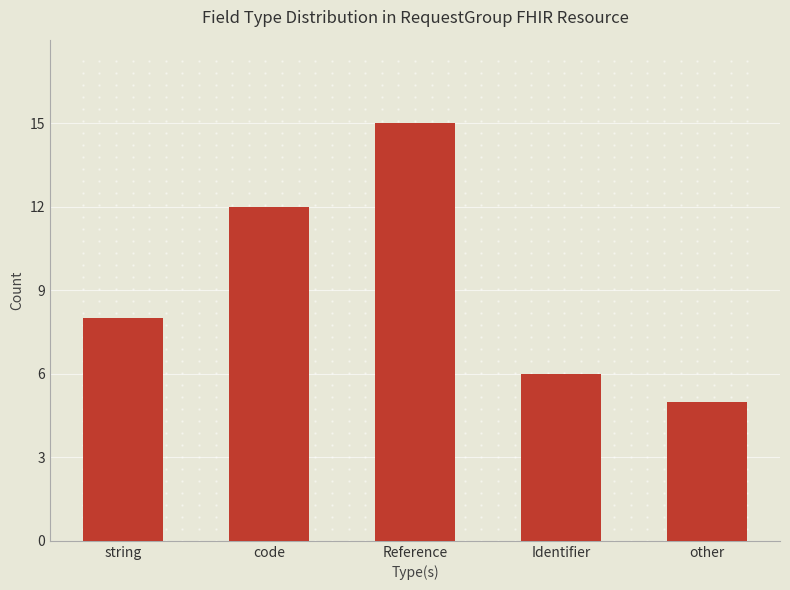

Approximately how many times larger is the value at code compared to other?

2.4